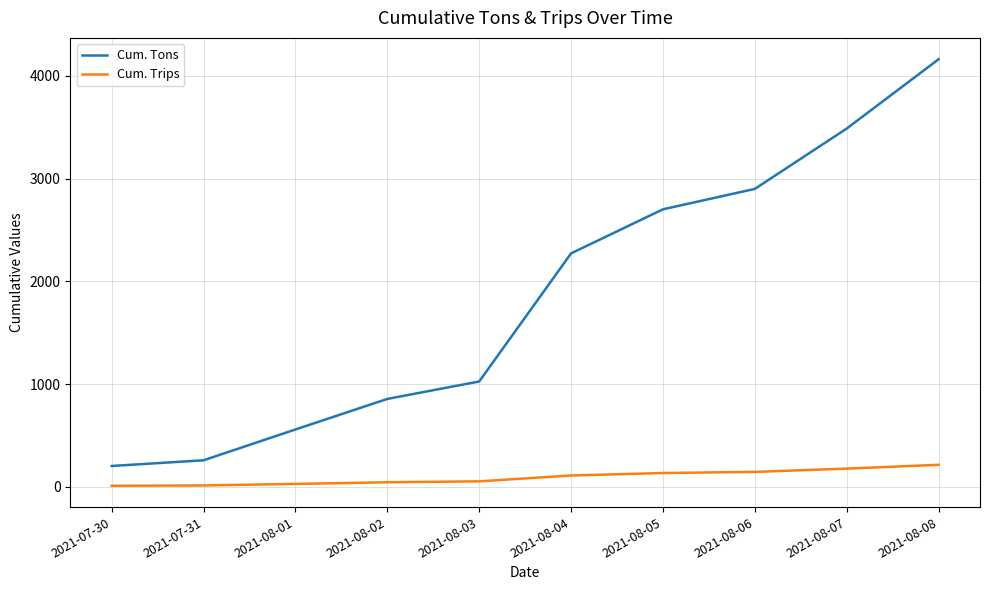

What is the smallest value displayed?

10.0